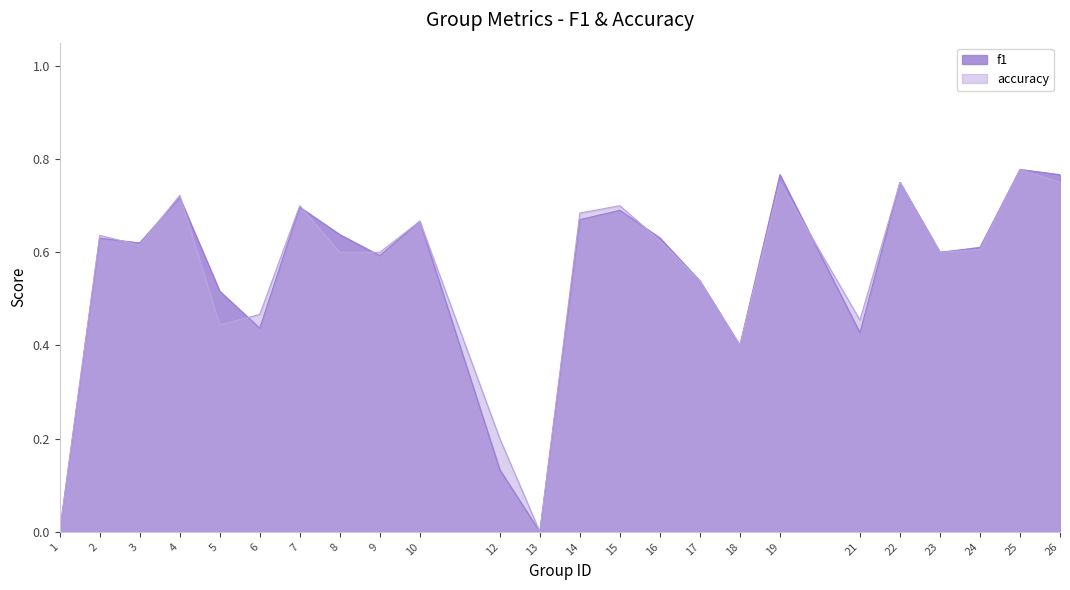

What is the value of the f1 point at the 14th from the left?

0.7